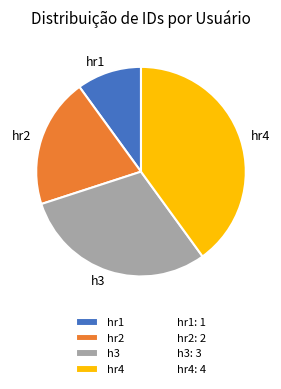

Is there any slice that represents more than half of the pie?

No